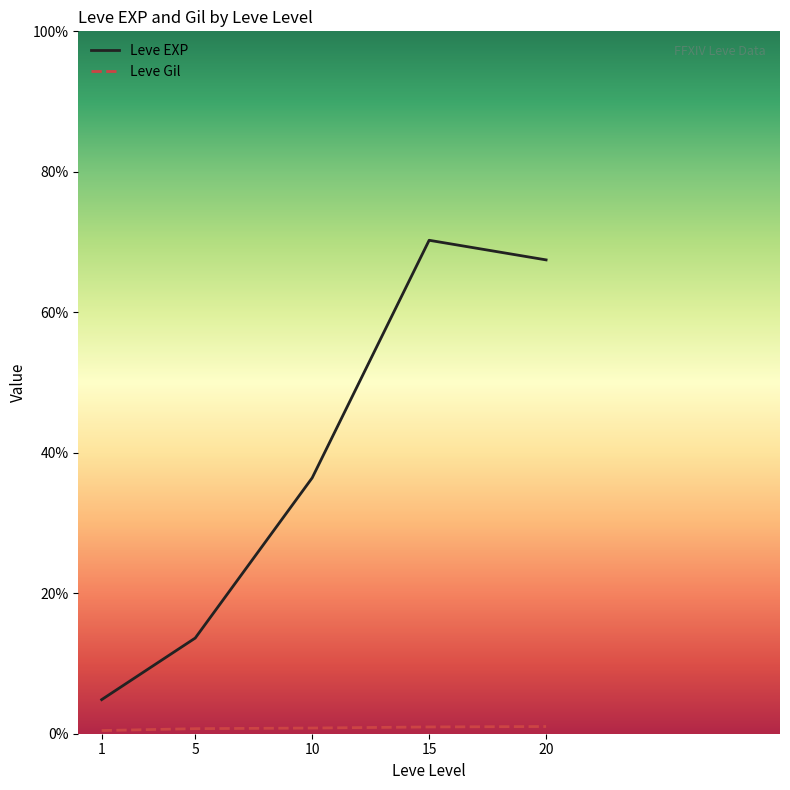

List the series in order of their peak value, highest first.

Leve EXP, Leve Gil